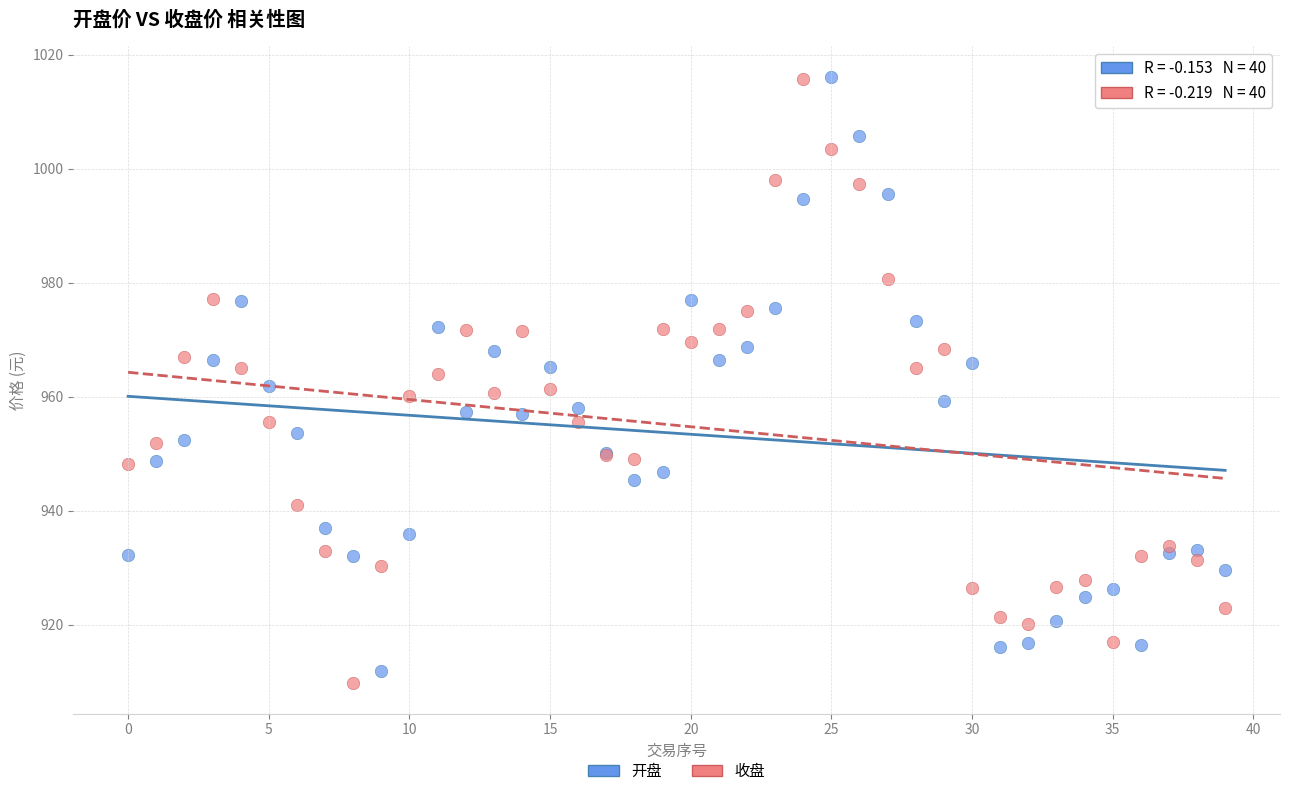

Which series has the largest Y range (max minus min)?

收盘